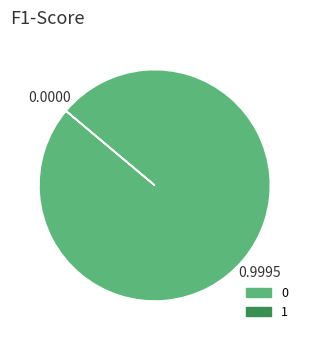

Does 0 represent more than half of the total?

Yes